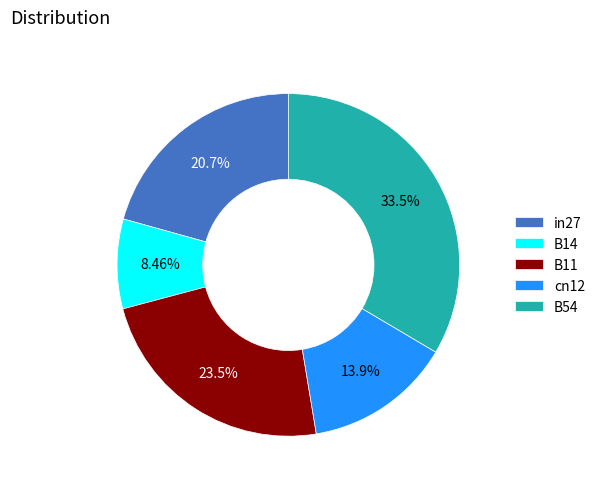

What percentage do cn12 and in27 together represent?

34.6%